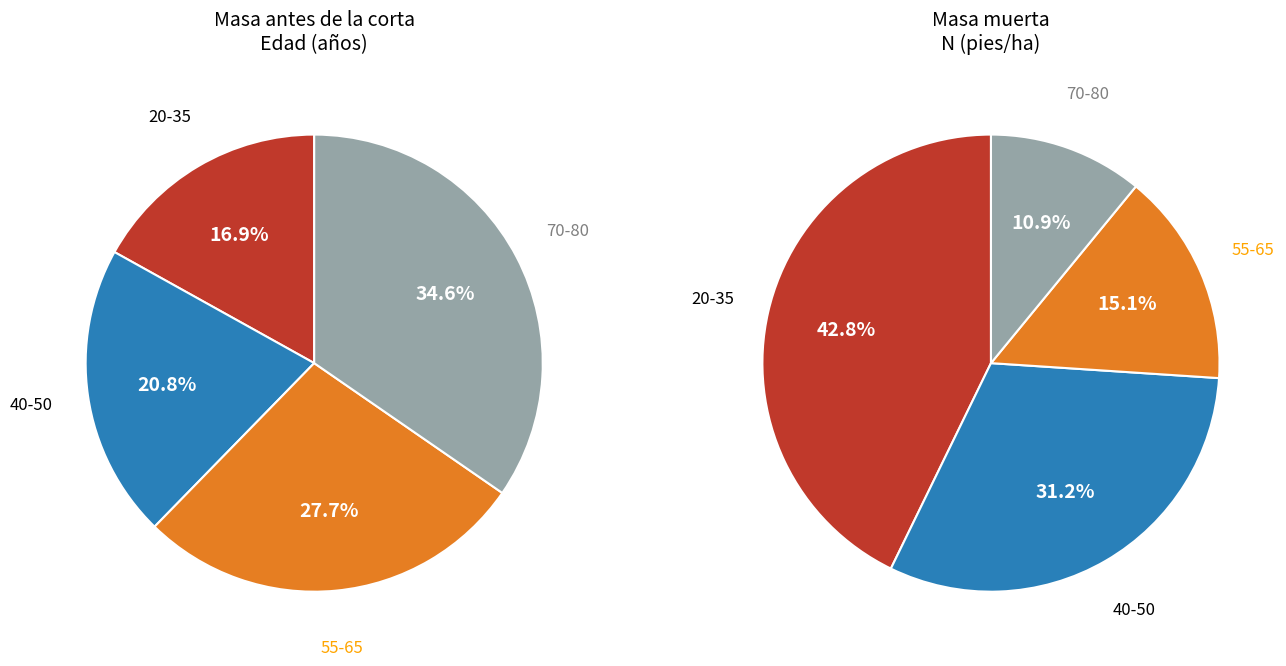

Do 50 and 75 together represent more than half of the pie?

No